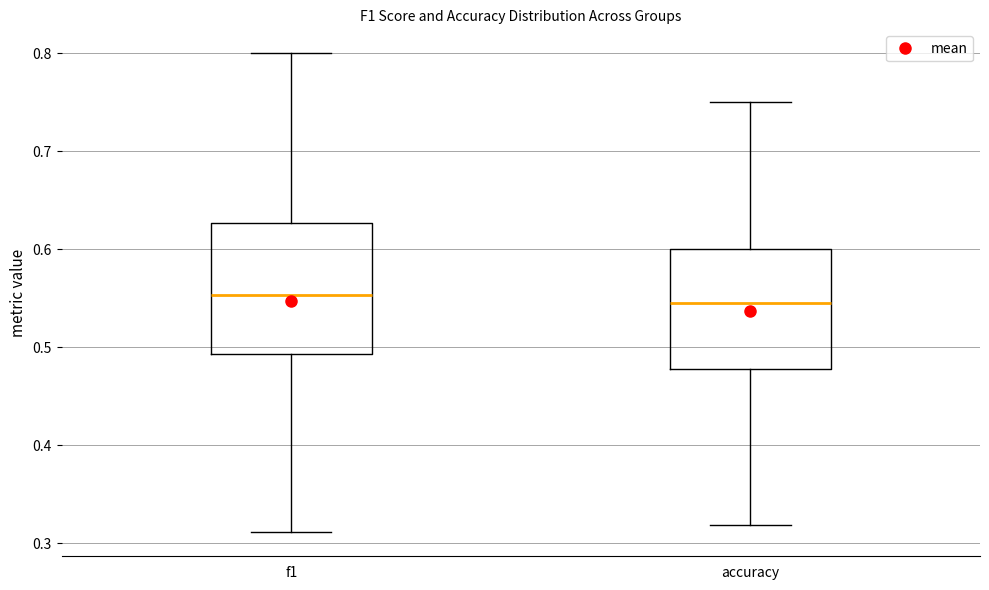

Reading left to right, read every box against the y-axis: the position of its median line, the range the box covers, and the ends of its whiskers. The values are not printed on the chart, so give them approximately, as read against the axis.

f1: median 0.55, box 0.49 to 0.63, whiskers 0.31 to 0.80
accuracy: median 0.55, box 0.48 to 0.60, whiskers 0.32 to 0.75